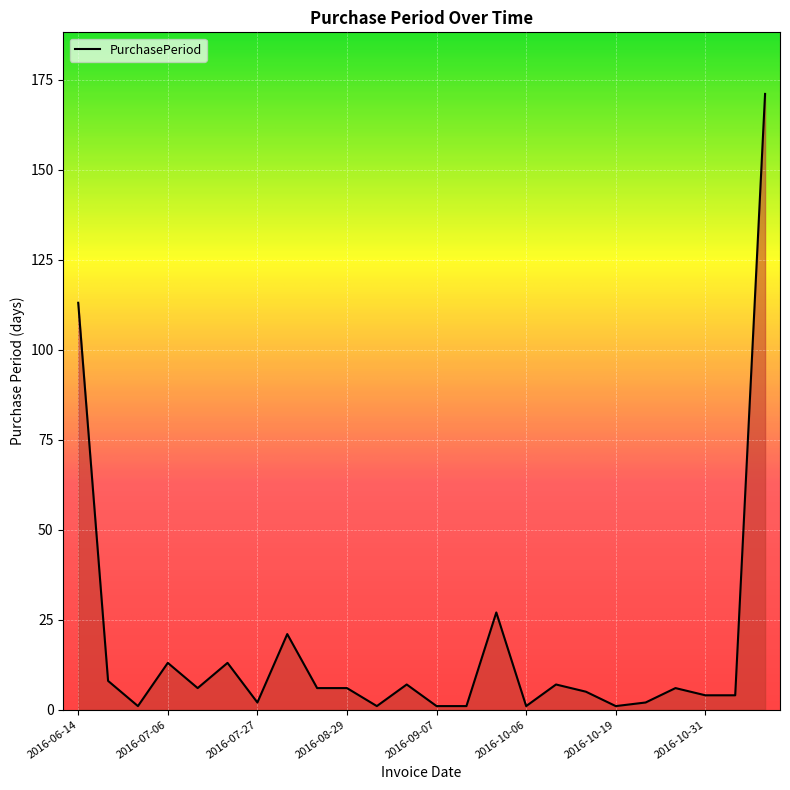

What is the maximum value shown in the chart?

171